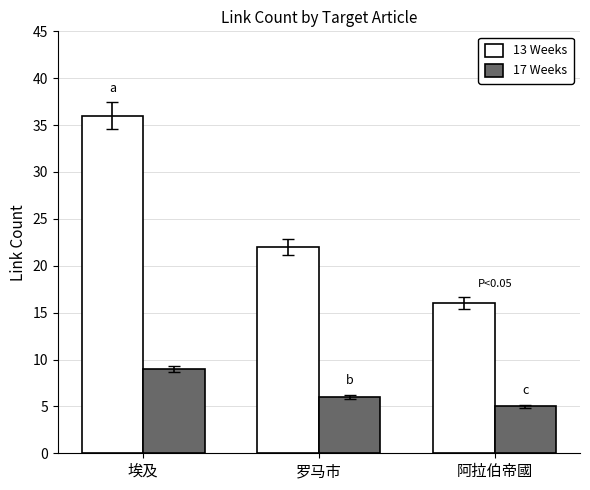

What is the label of the 3rd bar from the right?

埃及